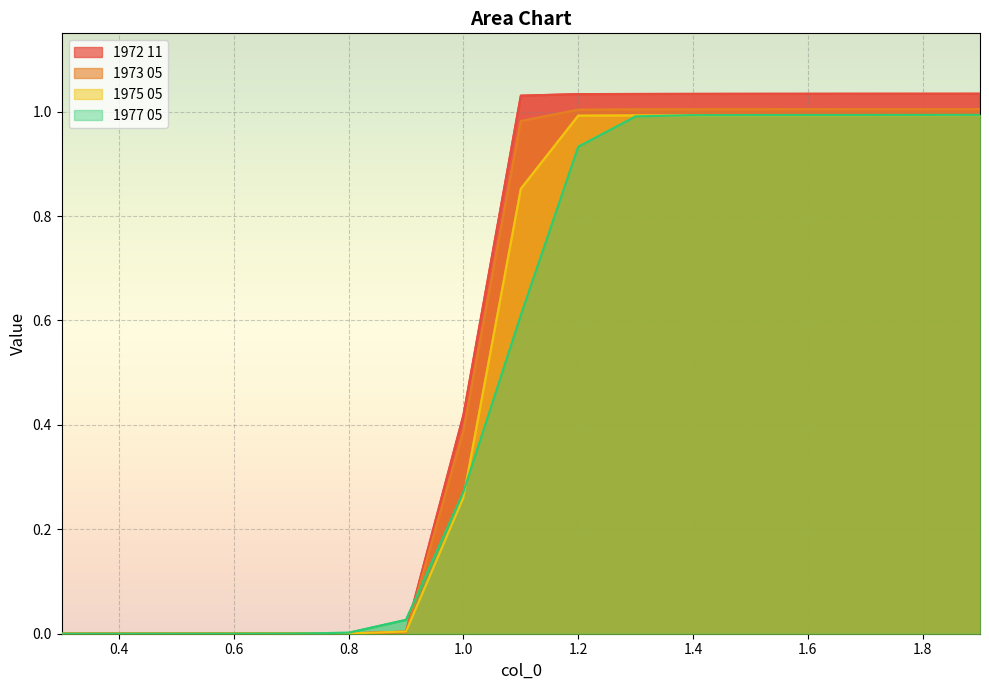

Reading left to right, transcribe all the data shown in this chart.

1972 11: 0.0	0.0	0.0	0.0	0.0	0.0	0.0	0.4	1.0	1.0	1.0	1.0	1.0	1.0	1.0	1.0	1.0
1973 05: 0.0	0.0	0.0	0.0	0.0	0.0	0.0	0.4	1.0	1.0	1.0	1.0	1.0	1.0	1.0	1.0	1.0
1975 05: 0.0	0.0	0.0	0.0	0.0	0.0	0.0	0.3	0.9	1.0	1.0	1.0	1.0	1.0	1.0	1.0	1.0
1977 05: 0.0	0.0	0.0	0.0	0.0	0.0	0.0	0.3	0.6	0.9	1.0	1.0	1.0	1.0	1.0	1.0	1.0